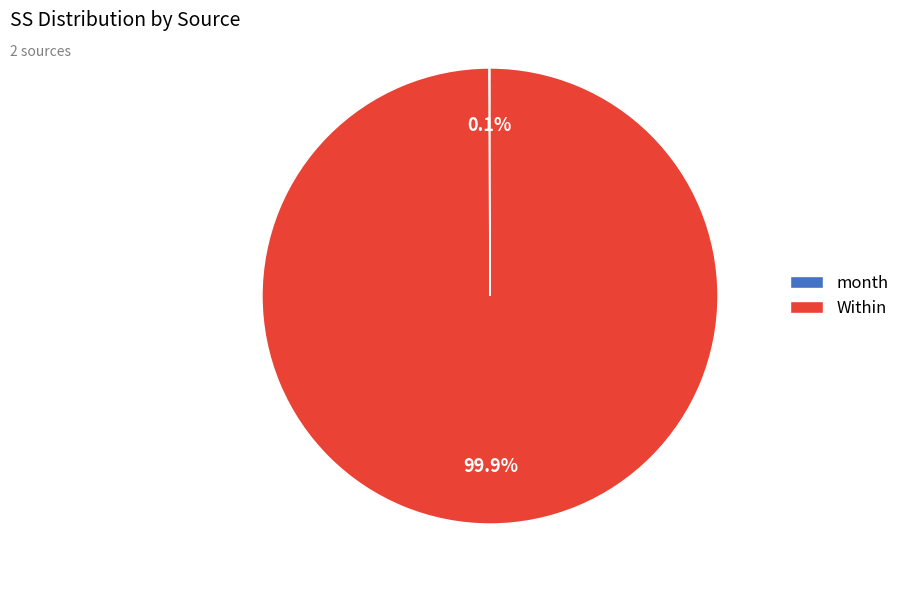

Which category has the biggest portion of the pie?

Within